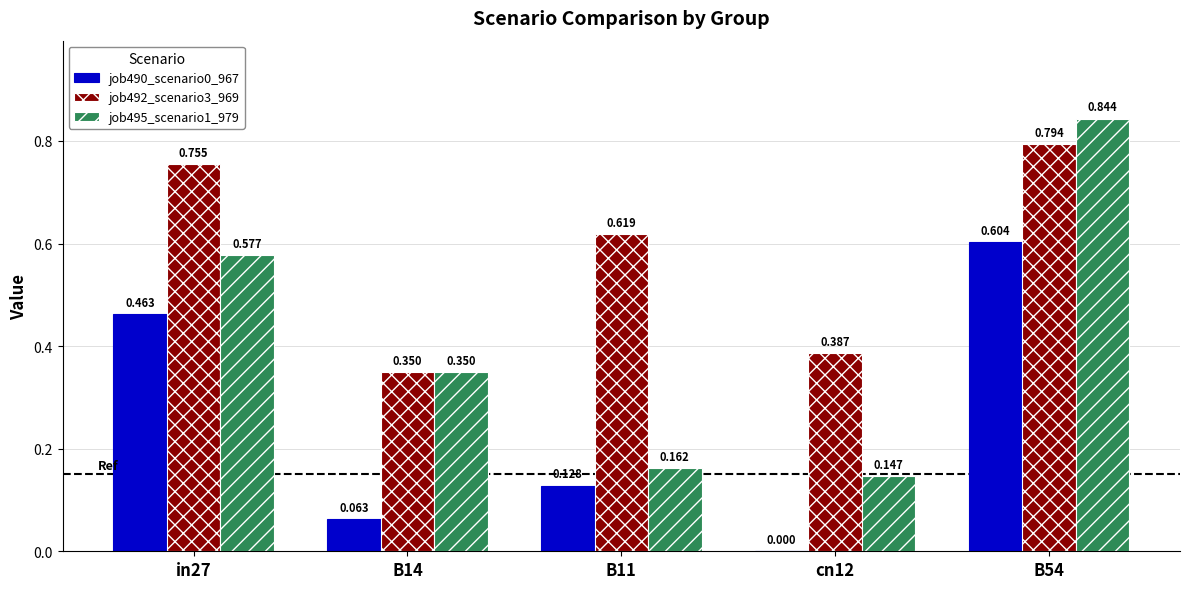

At which category is the sum across all series the highest?

B54